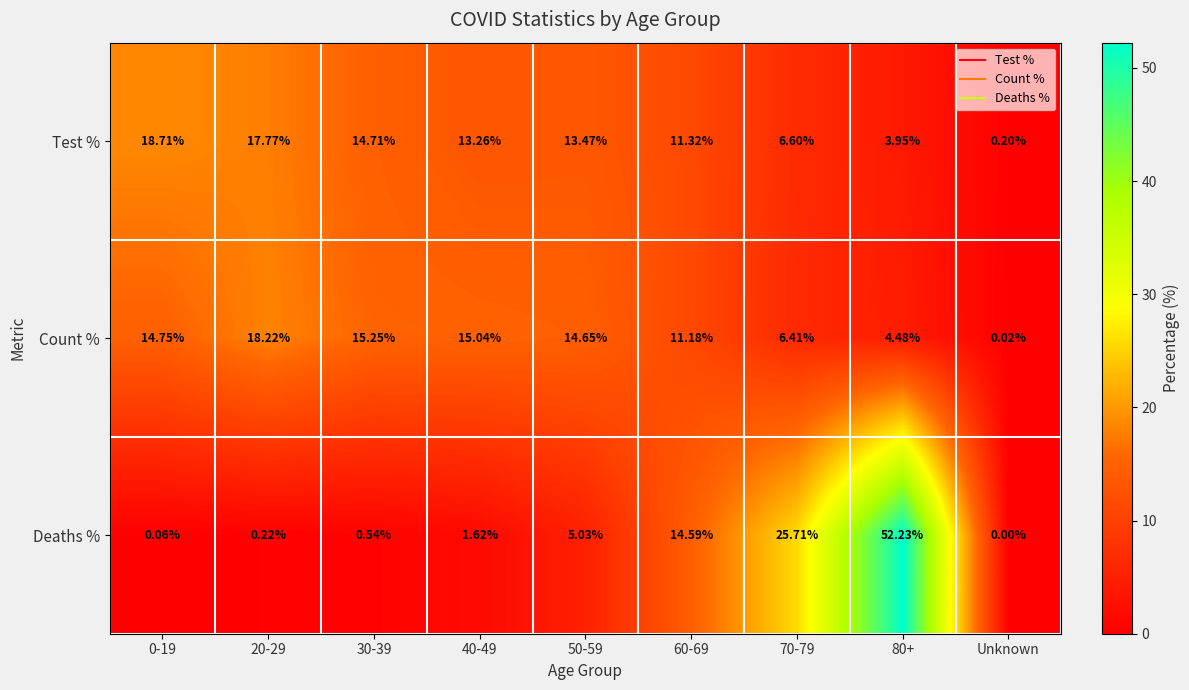

Which series changed the most between 0-19 and 60-69?

Deaths %